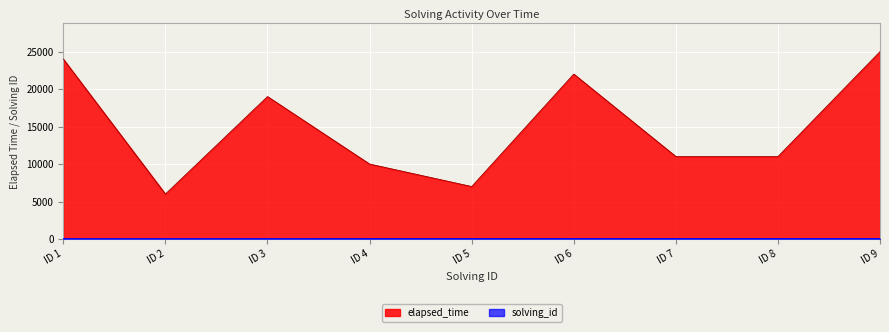

What is the difference between the elapsed_time values at ID 7 and ID 3?

8000